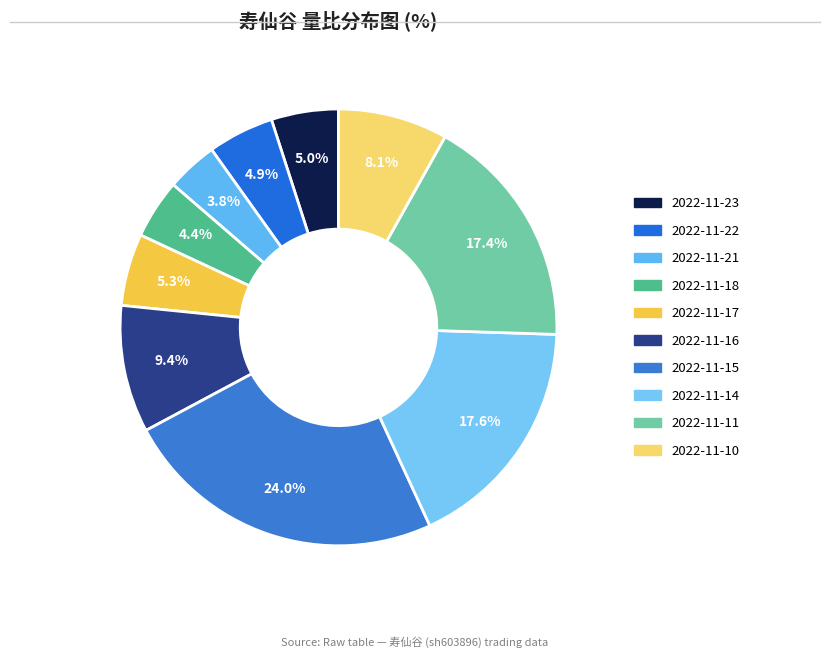

The 2022-11-21 slice represents 4% of the pie. True or false?

True